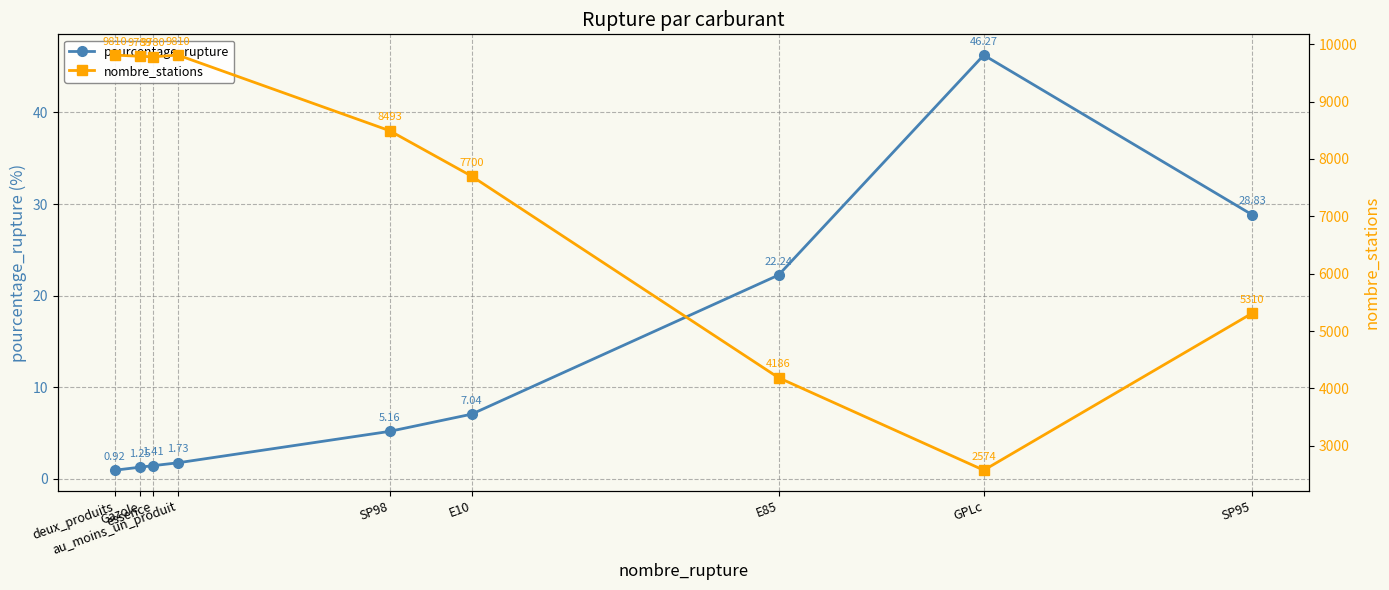

At which label does nombre_stations reach its peak?

deux_produits